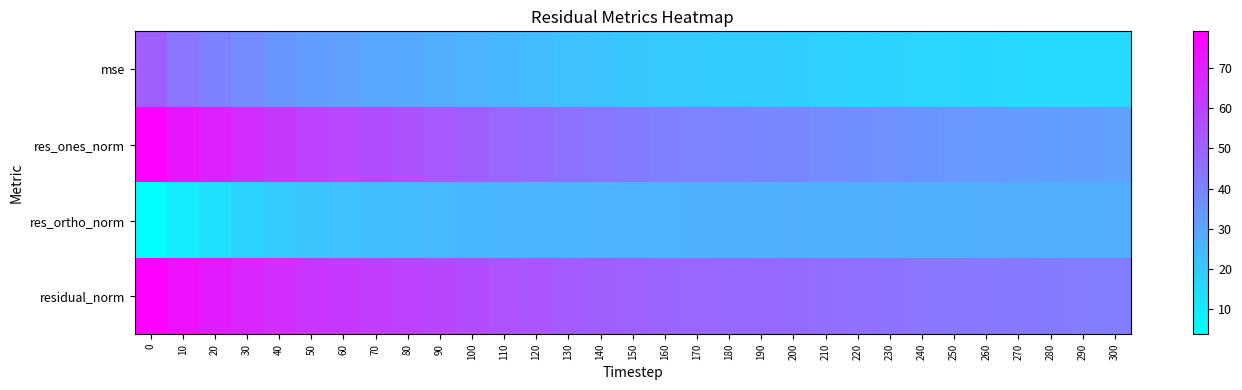

What is the minimum value shown in the chart?

3.8